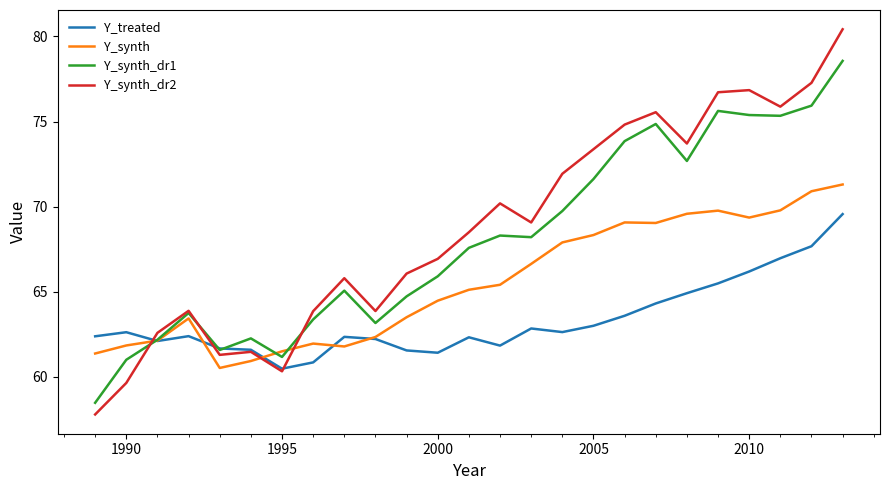

What is the lowest value of the Y_synth_dr1 series?

58.5